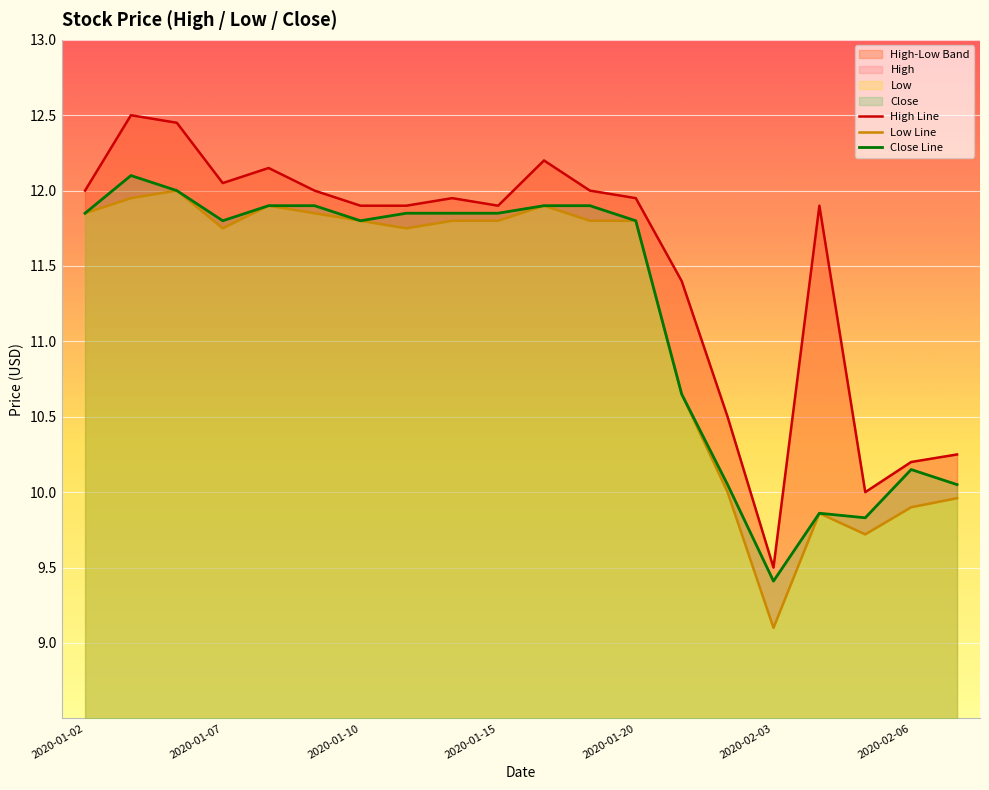

True or false: Low has more than 0 points higher than both neighbors.

True